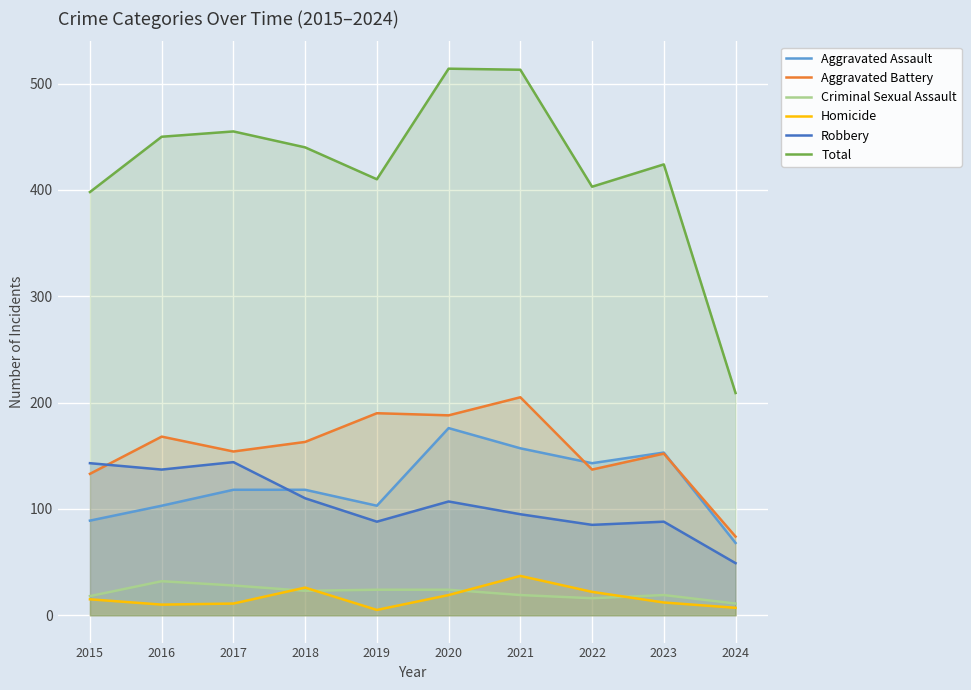

Does the chart display data point markers on the line(s)?

No